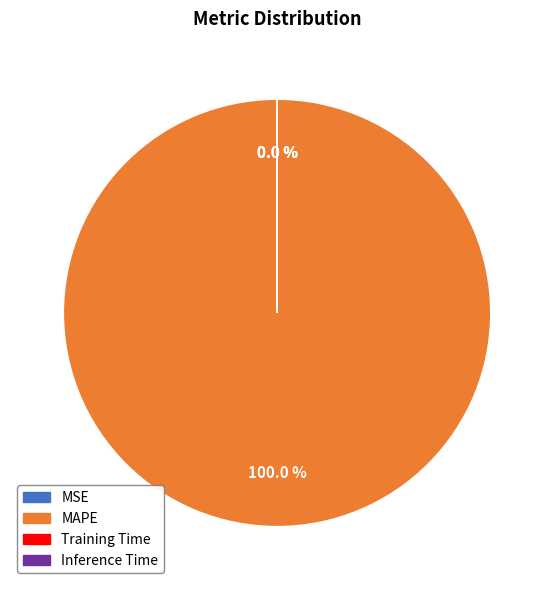

To the nearest percent, what is the average slice percentage?

25%